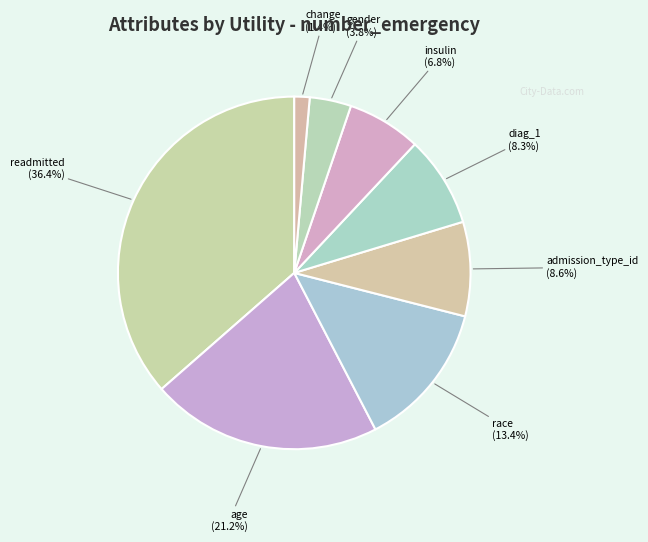

Count the number of slices in the pie.

8